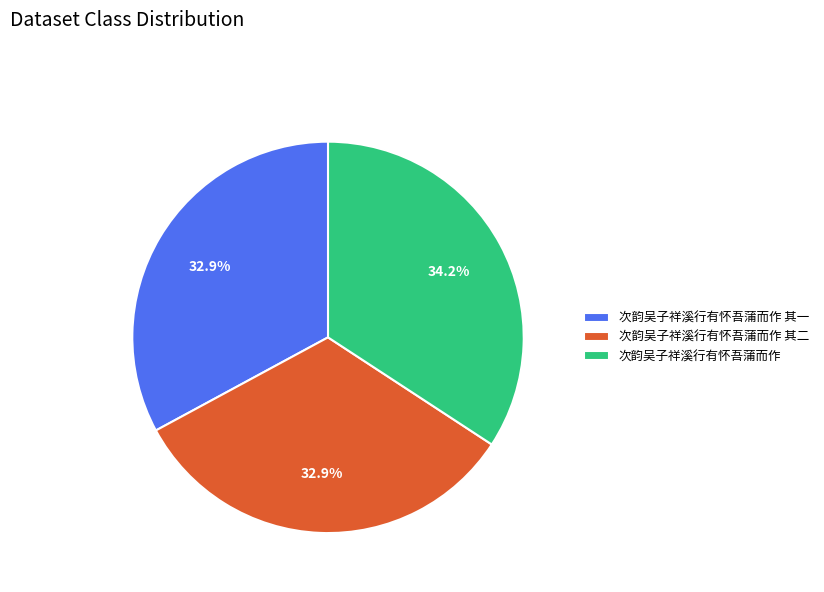

Does 次韵吴子祥溪行有怀吾蒲而作 其二 represent more than half of the total?

No